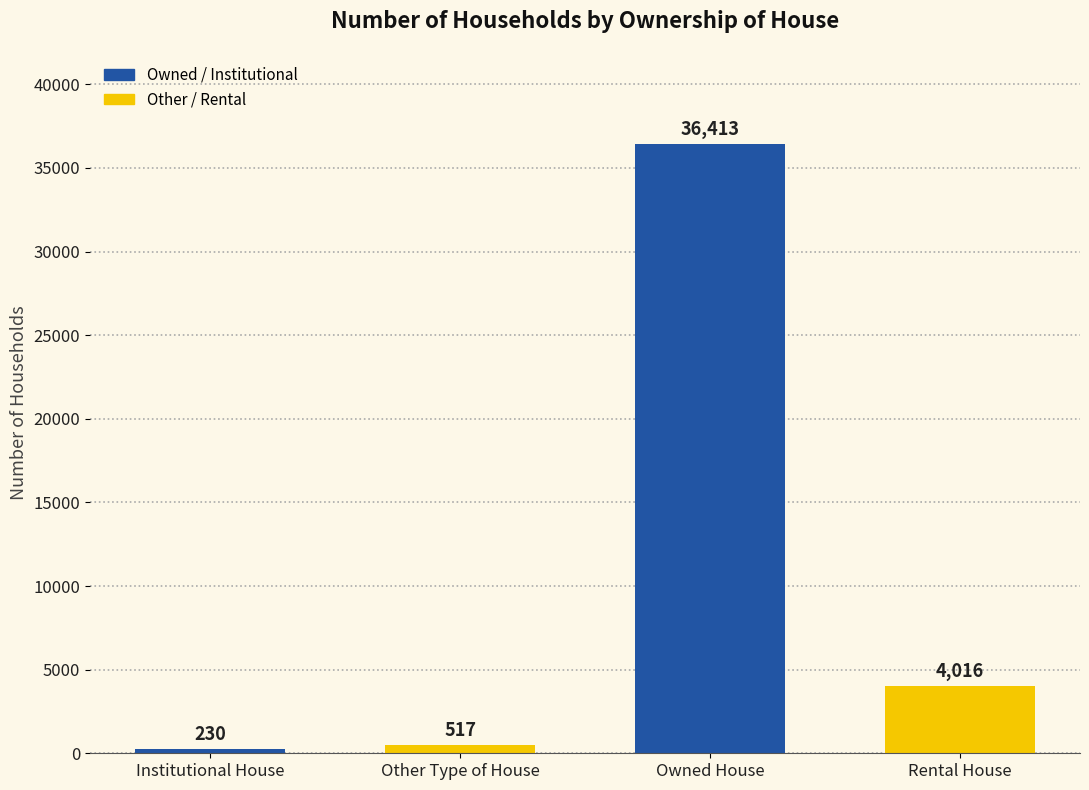

Where does the data first go above 4016?

Owned House